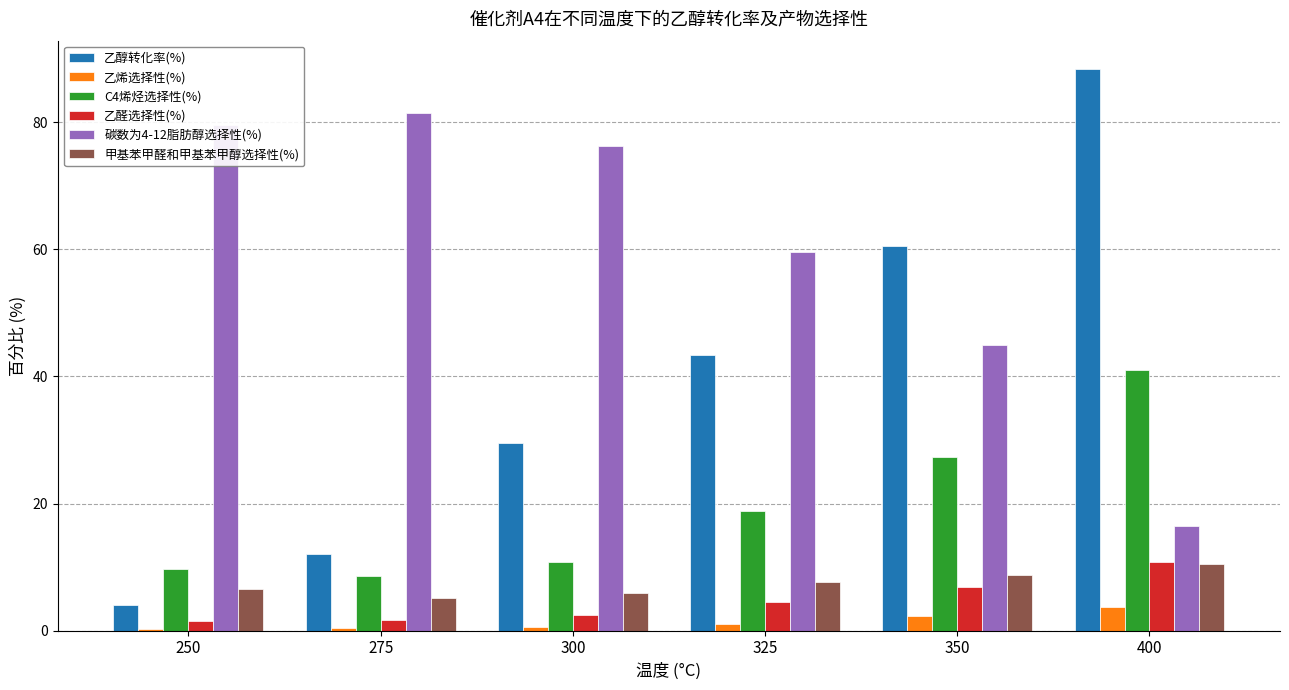

Is the value of 乙烯选择性(%) at 400 greater than the value of 碳数为4-12脂肪醇选择性(%) at 275?

No